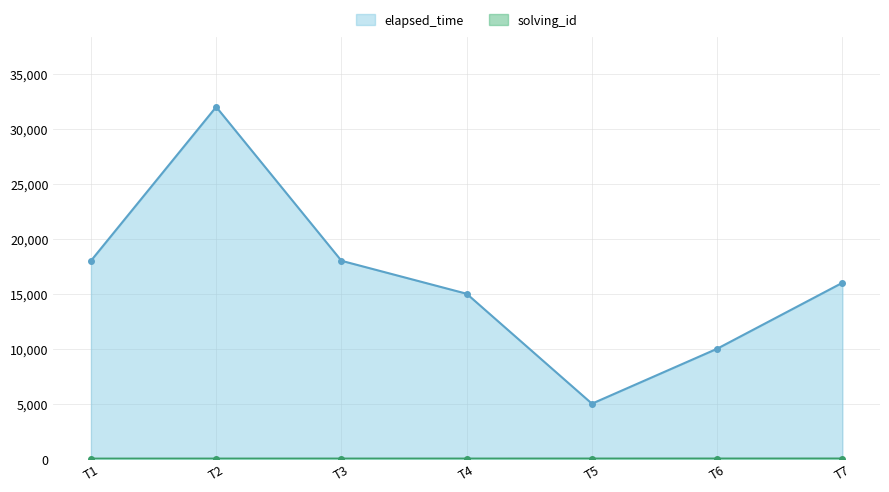

What is the value of the solving_id point at the 6th from the left?

6